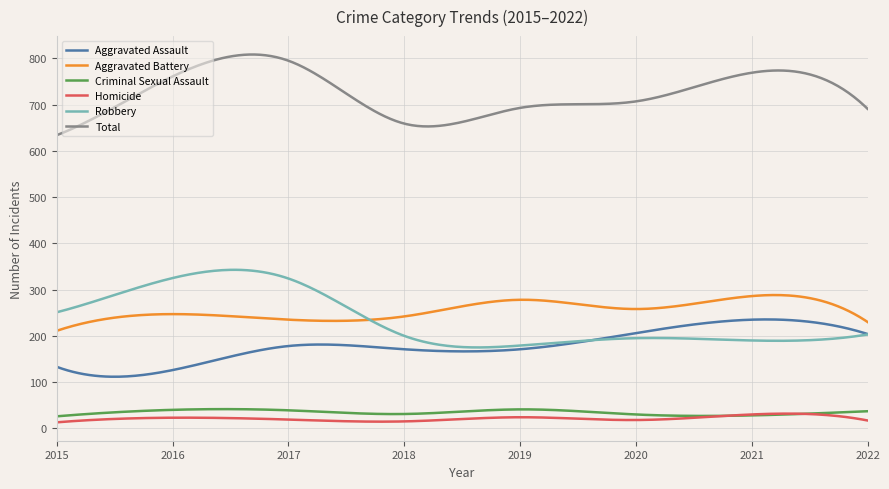

Which series has the largest total across all categories?

Total